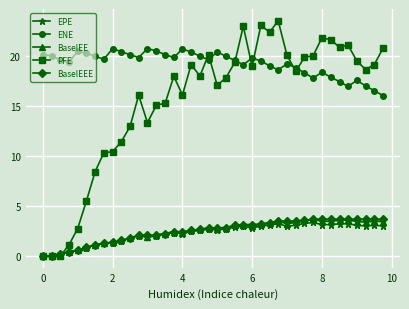

What is the difference between the maximum and minimum values in the ENE series?

4.7